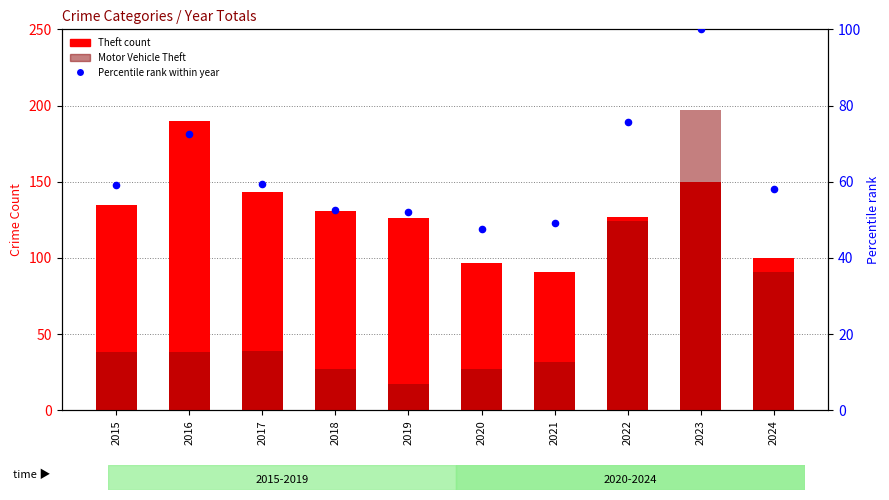

At how many categories does at least one series exceed 64?

10